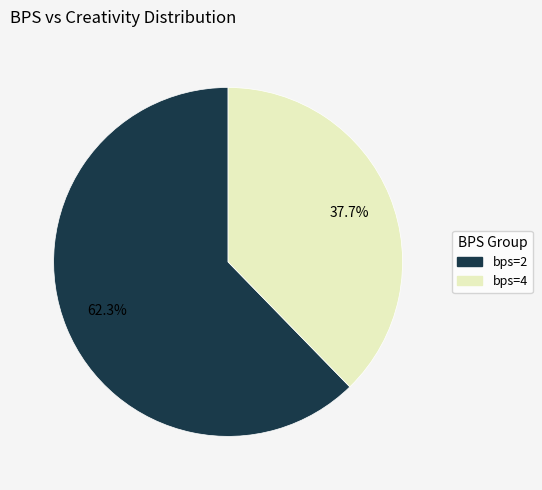

Is there a majority slice in this chart?

Yes